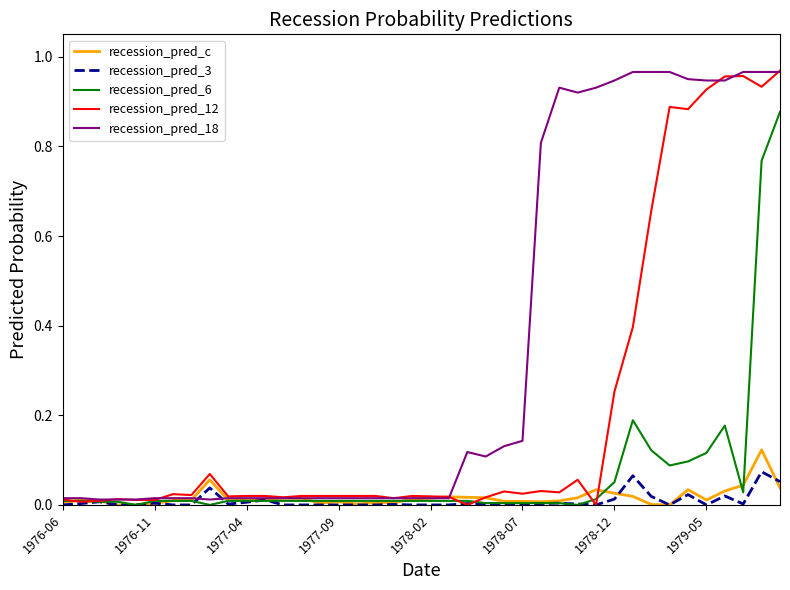

How many lines are shown in the chart?

5